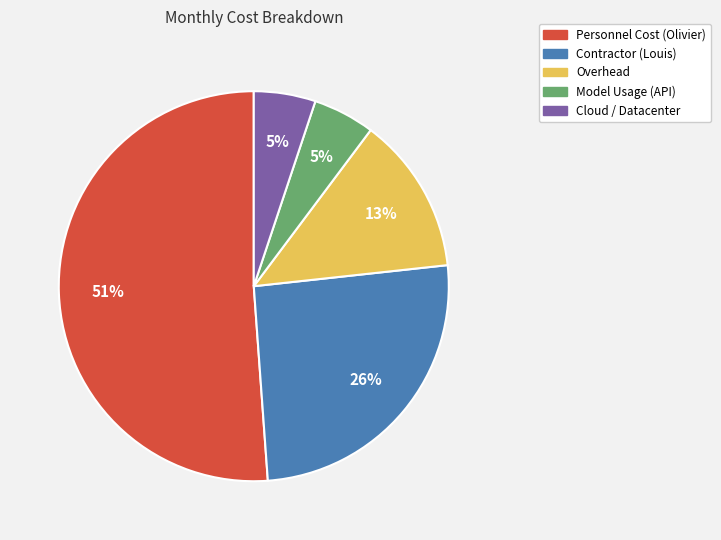

Between Cloud / Datacenter and Contractor (Louis), which is larger?

Contractor (Louis)